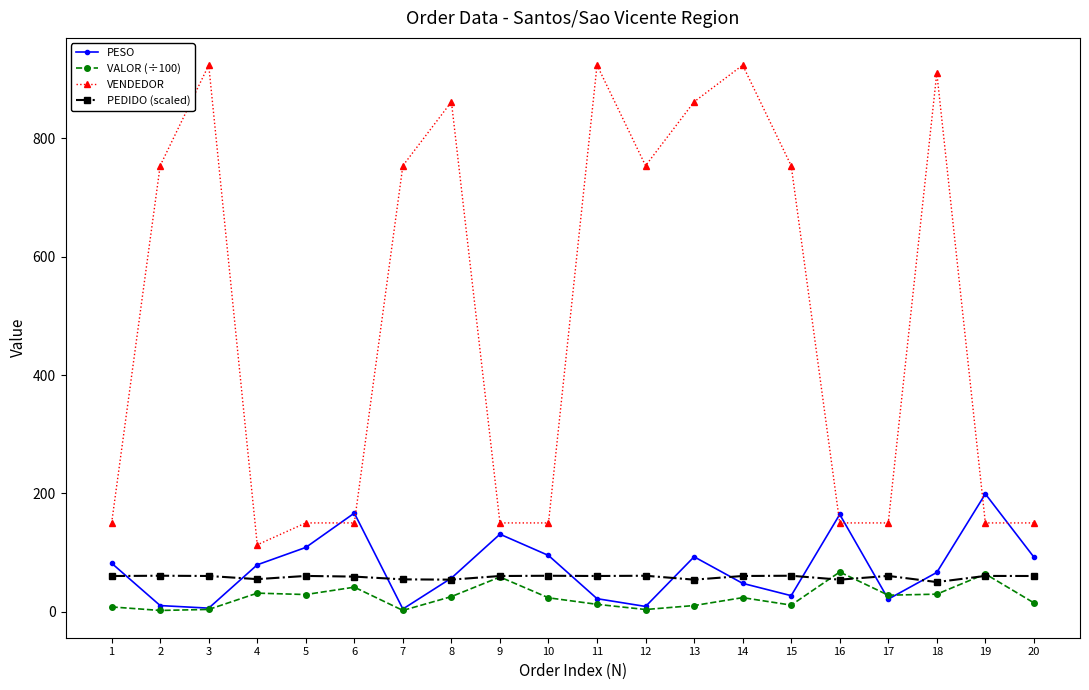

What is the maximum value shown in the chart?

924.0